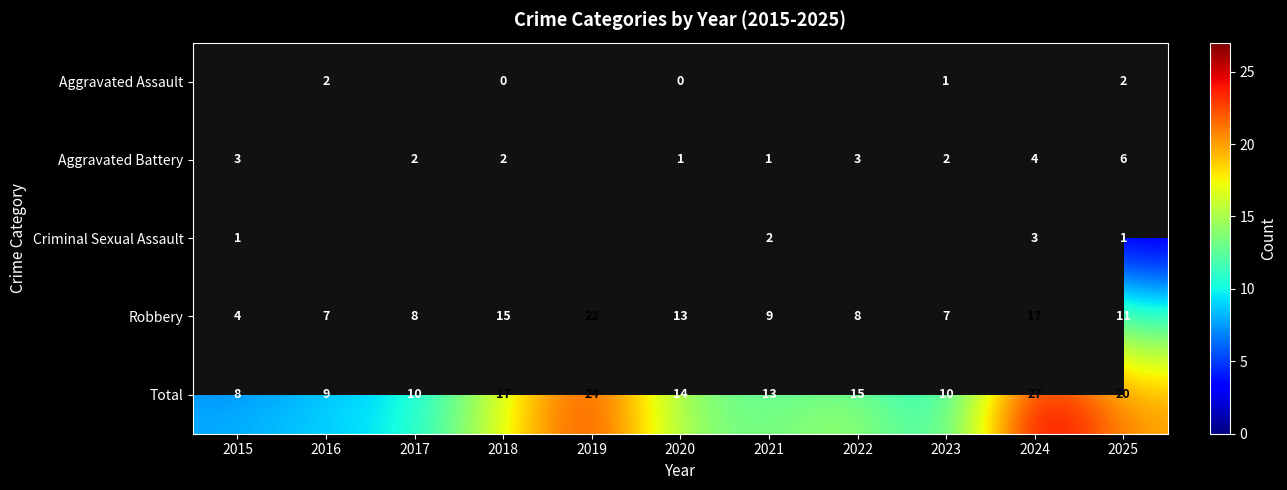

True or false: Aggravated Assault has a value of 3.4 at 2016.

False